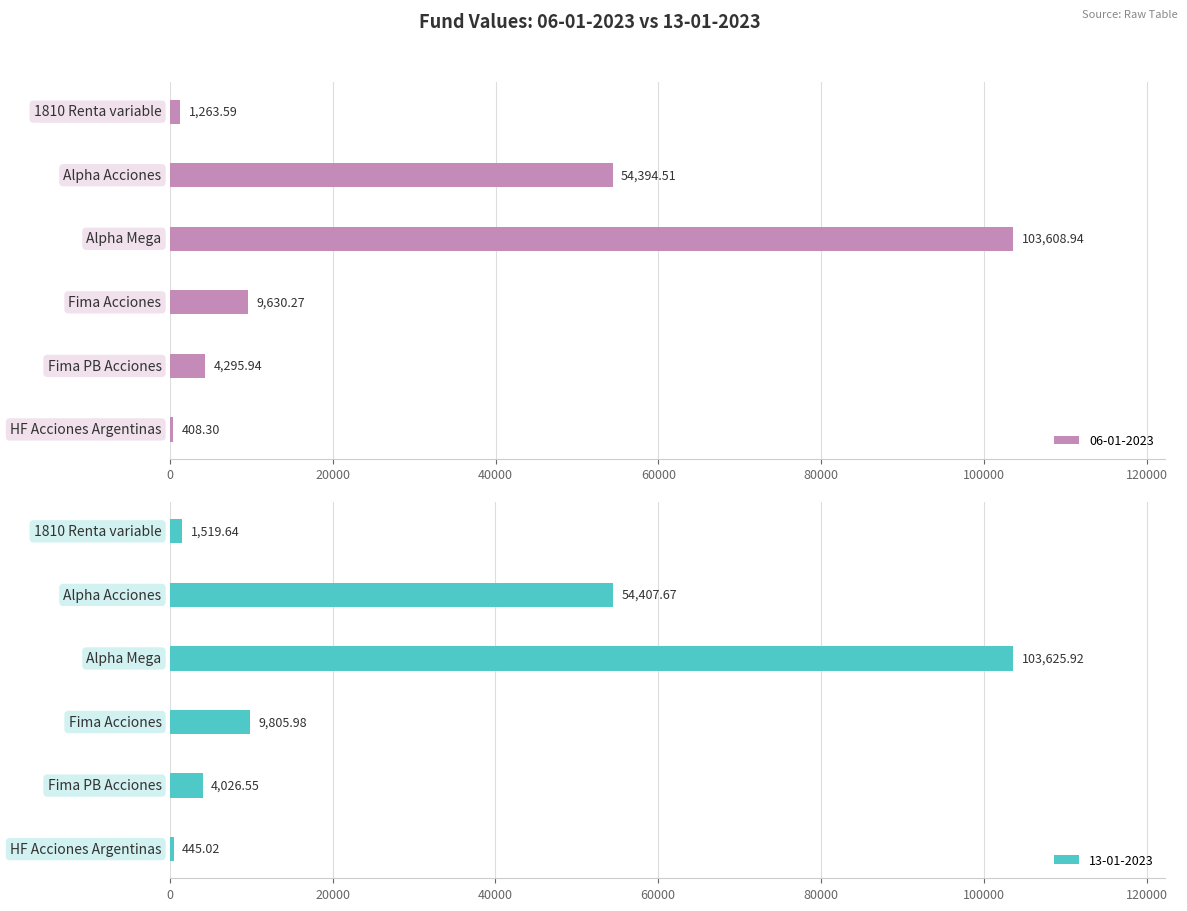

How many values in the 13-01-2023 series exceed 9805?

3